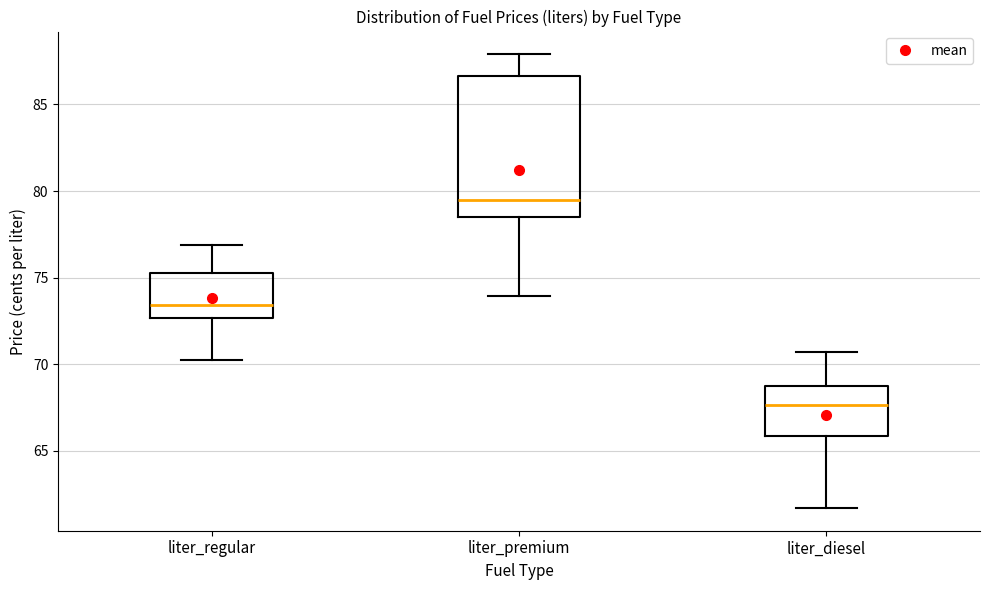

Which box has the lowest median line?

liter_diesel